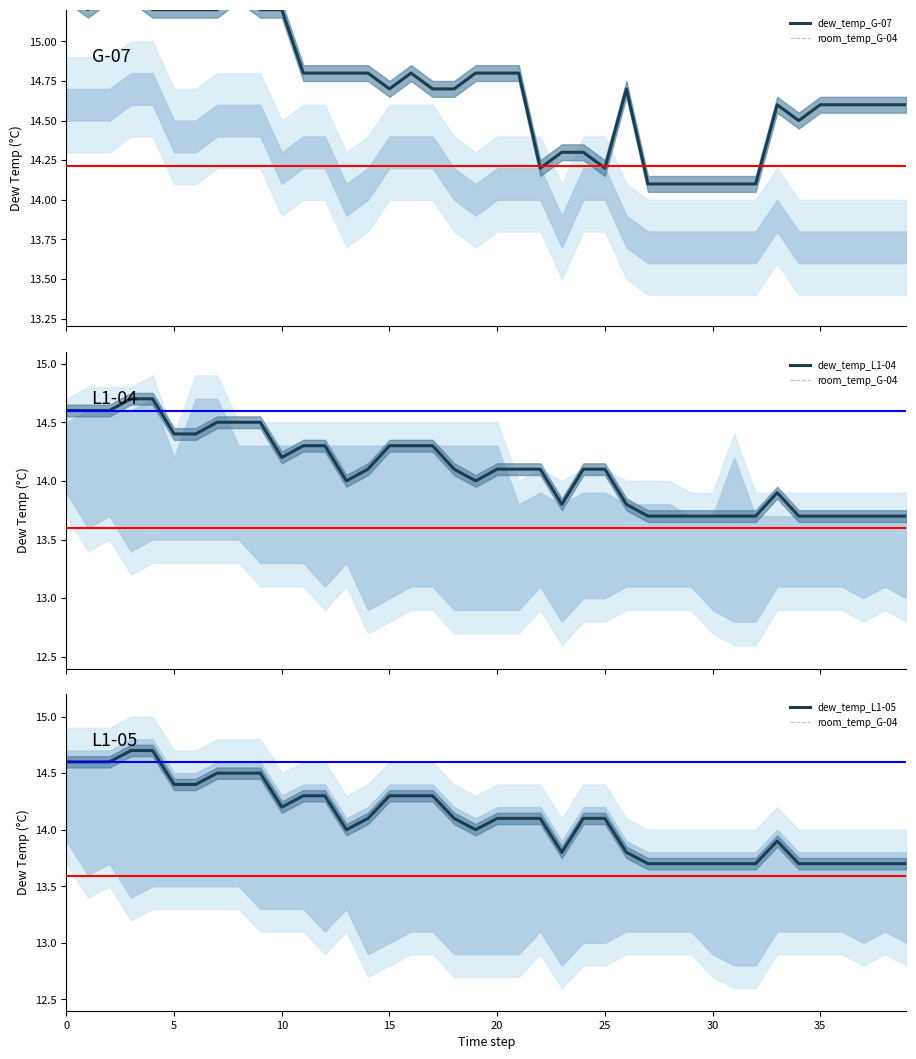

In dew_temp_G-07, how many points are lower than both neighbors (excluding endpoints)?

5